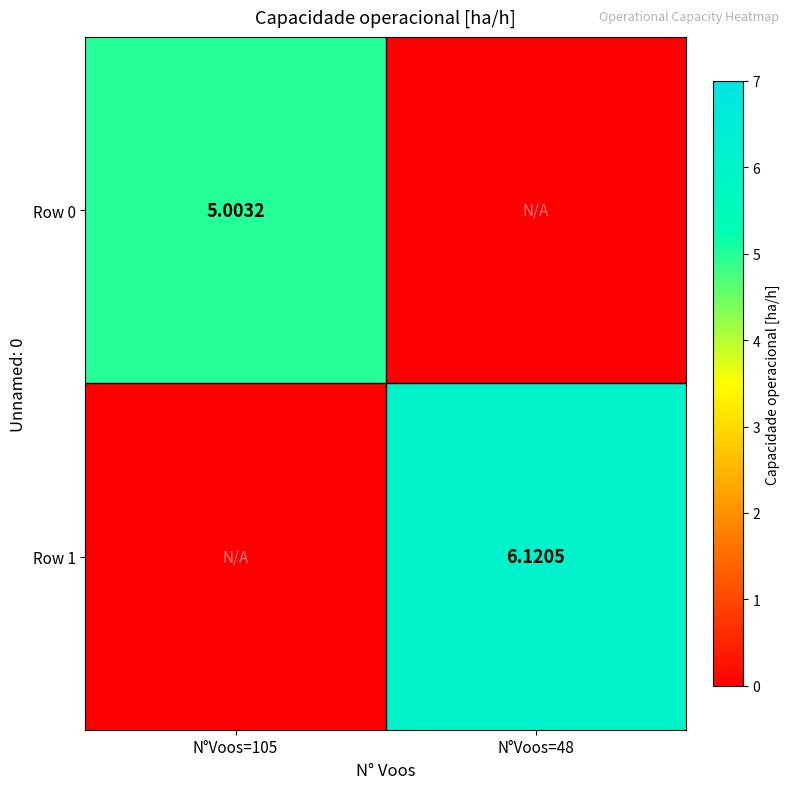

Which series has the largest total across all categories?

Row 1